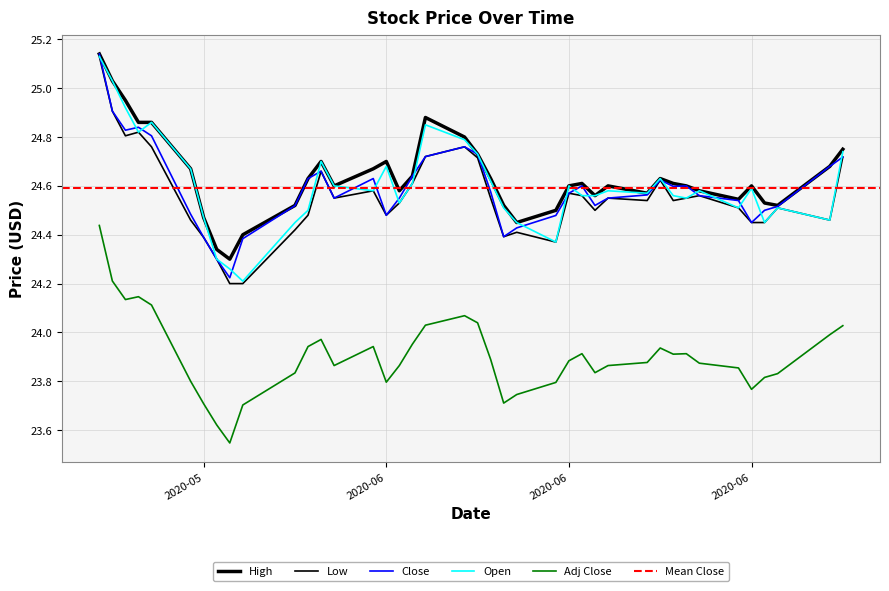

Is the value of Open at 2020-06 greater than the value of High at 11?

Yes